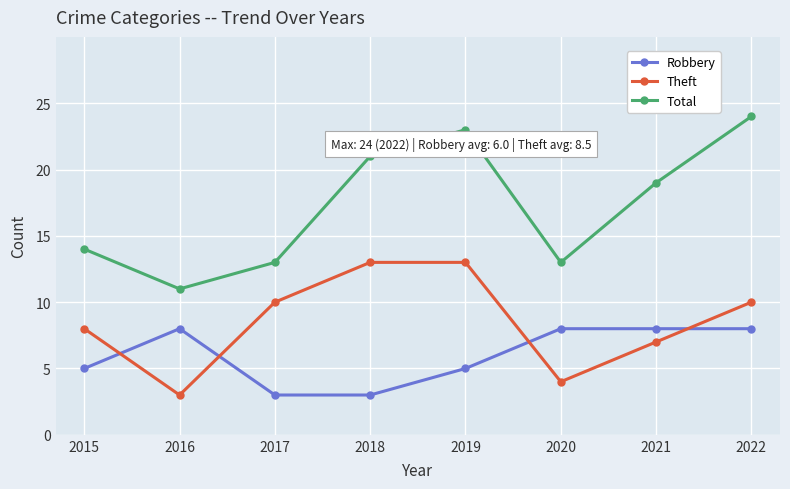

What is the sum of the Theft values at 2022 and 2020?

14